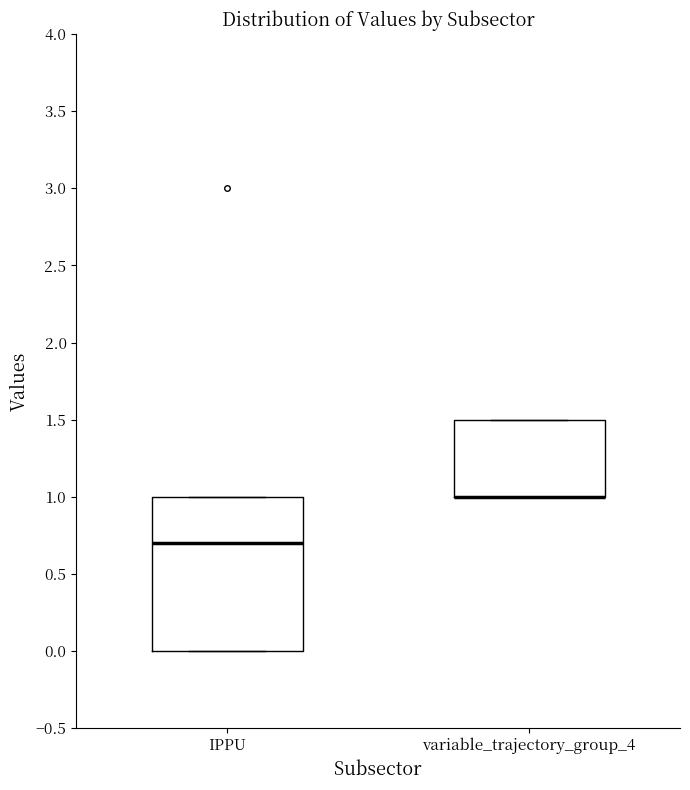

Where is the upper edge of the box for variable_trajectory_group_4 on the y-axis? The values are not printed on the chart, so give them approximately, as read against the axis.

1.5